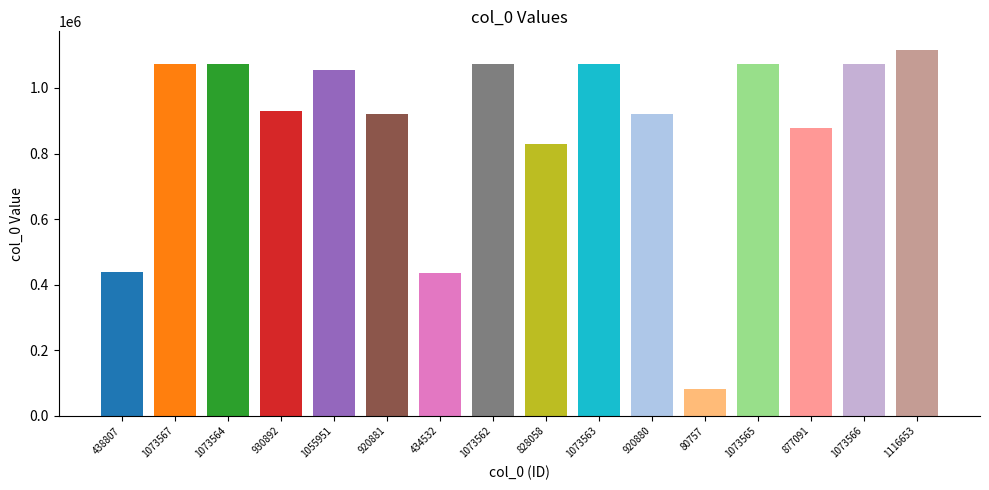

Which label corresponds to the largest value in the chart?

1116653